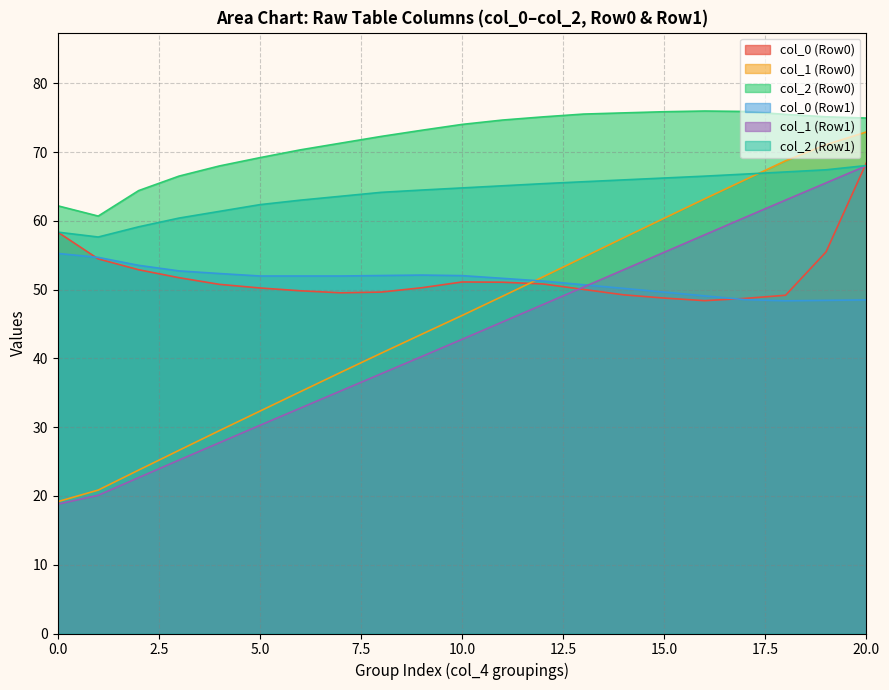

What is the smallest value displayed?

18.8